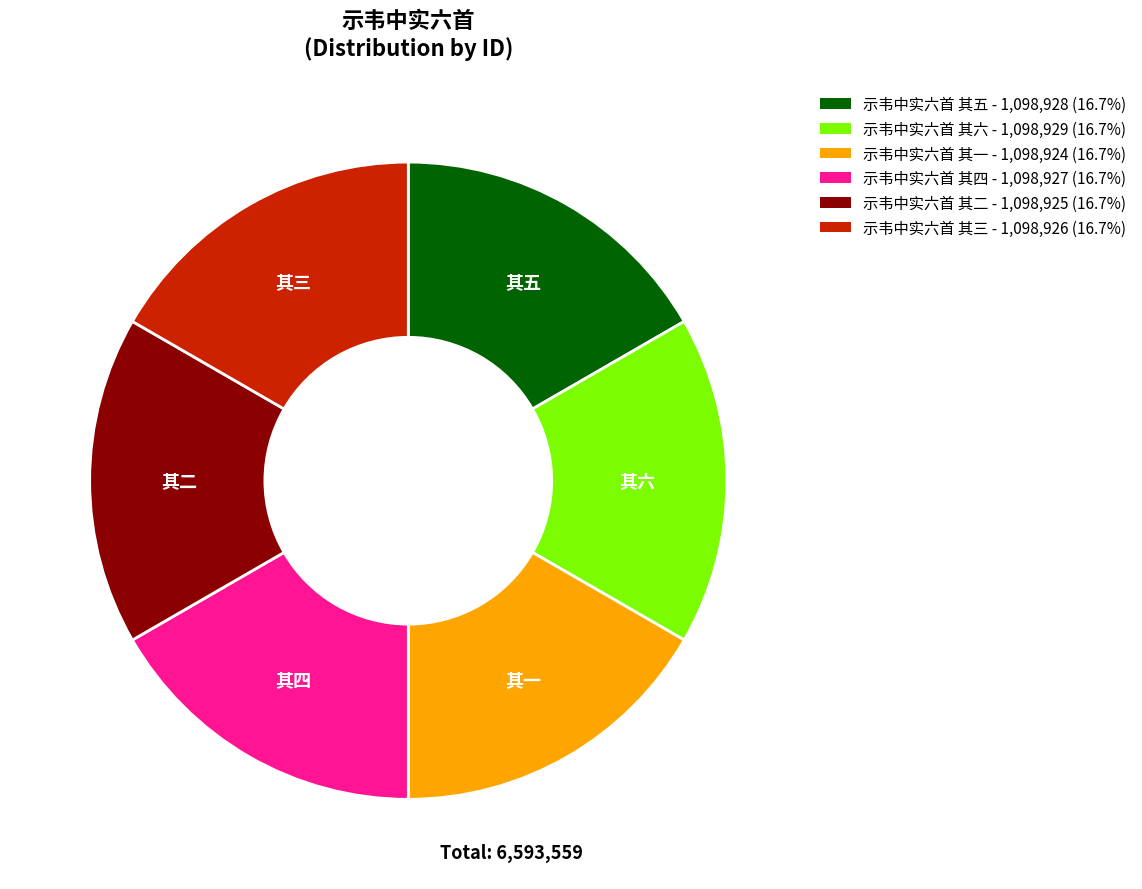

Is there any slice that represents more than half of the pie?

No